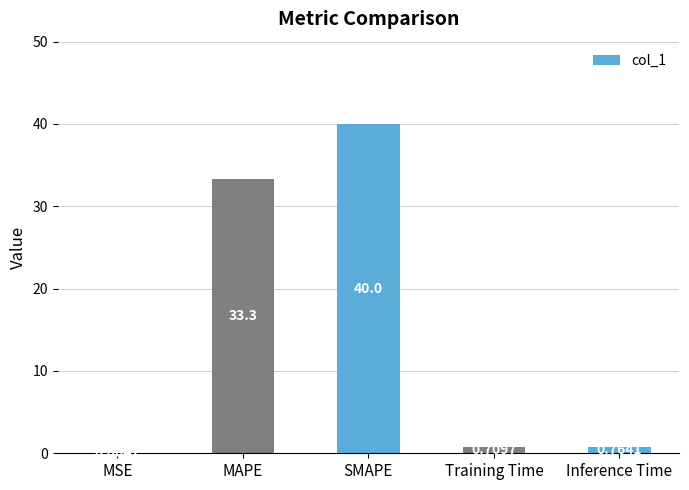

Which category has the highest value across all series?

SMAPE